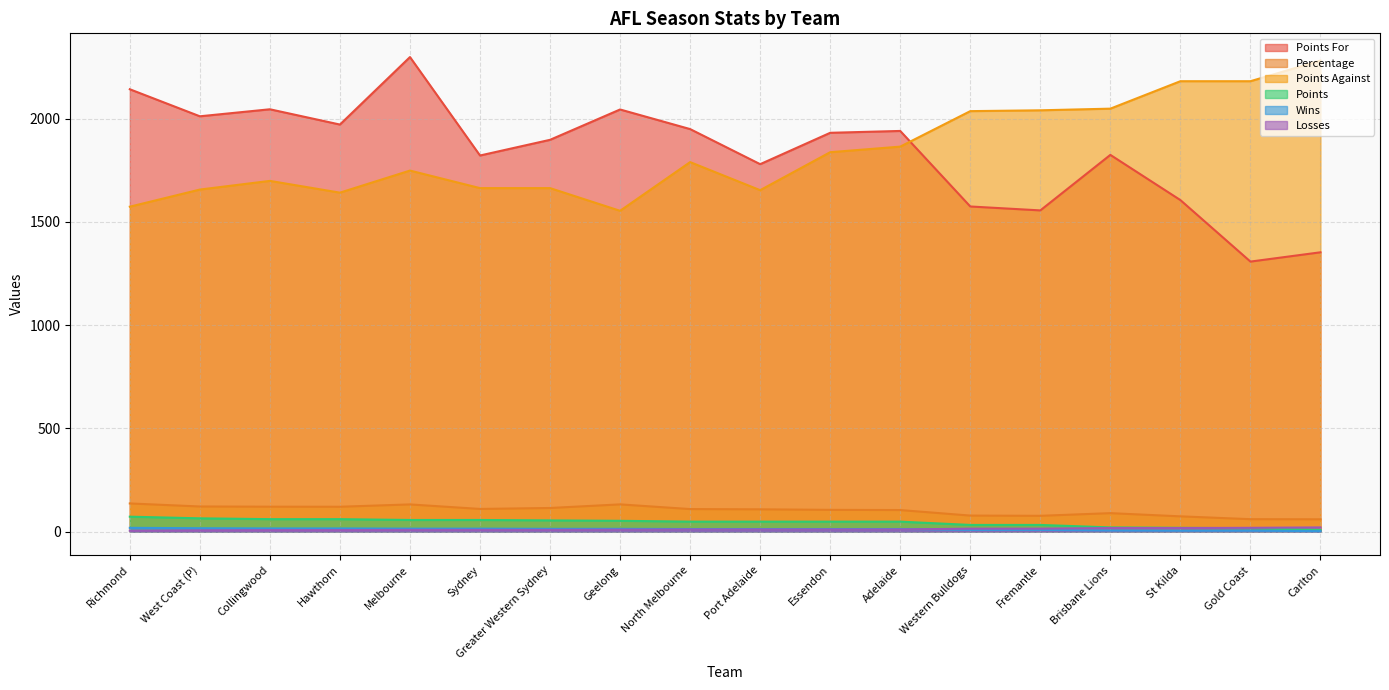

Which series has the widest spread of values?

Points For